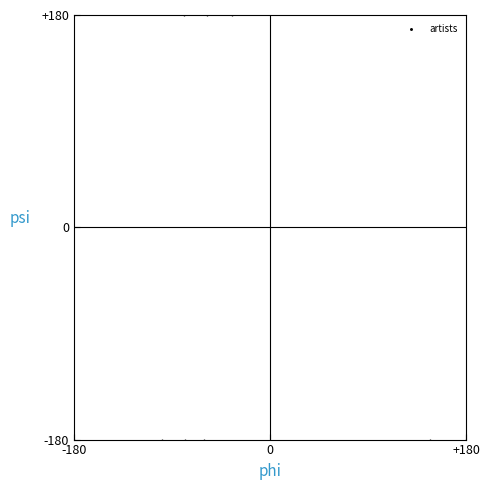

What is the average Y value?

-36.0